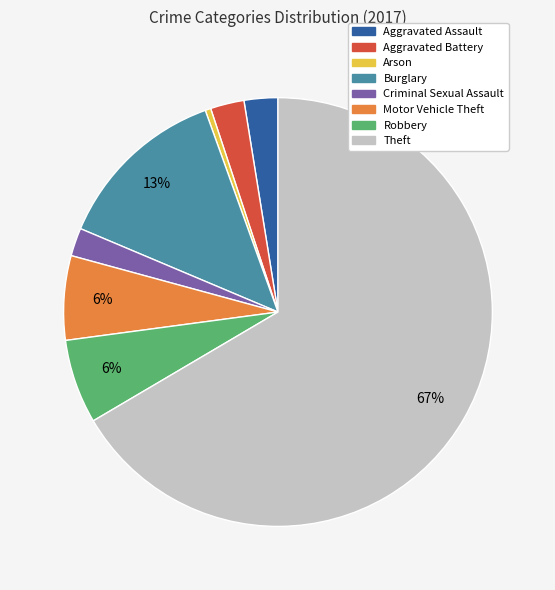

How many slices are in this pie chart?

8